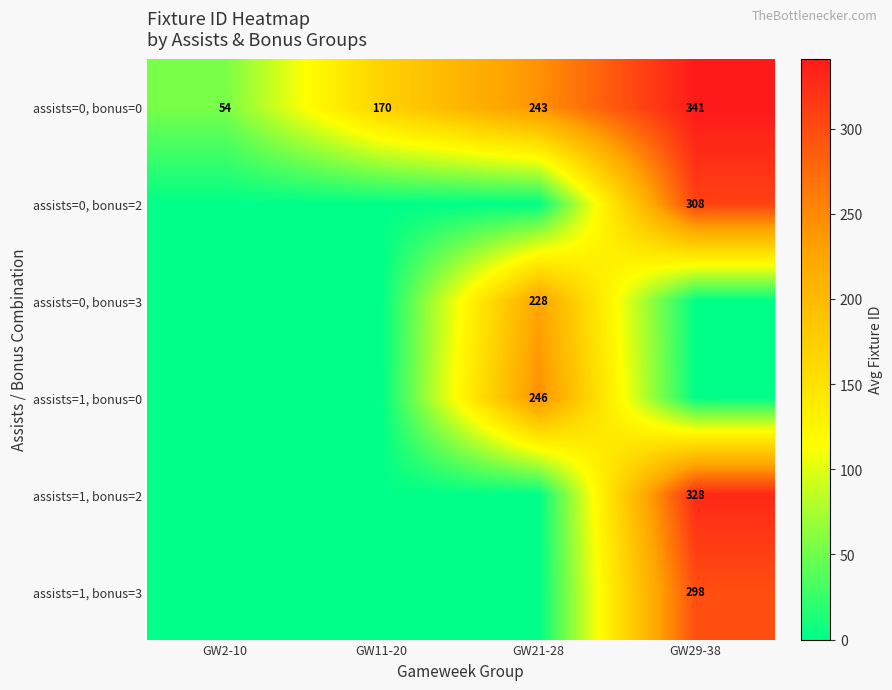

Is it true that assists=1, bonus=3 equals 430 at GW29-38?

False